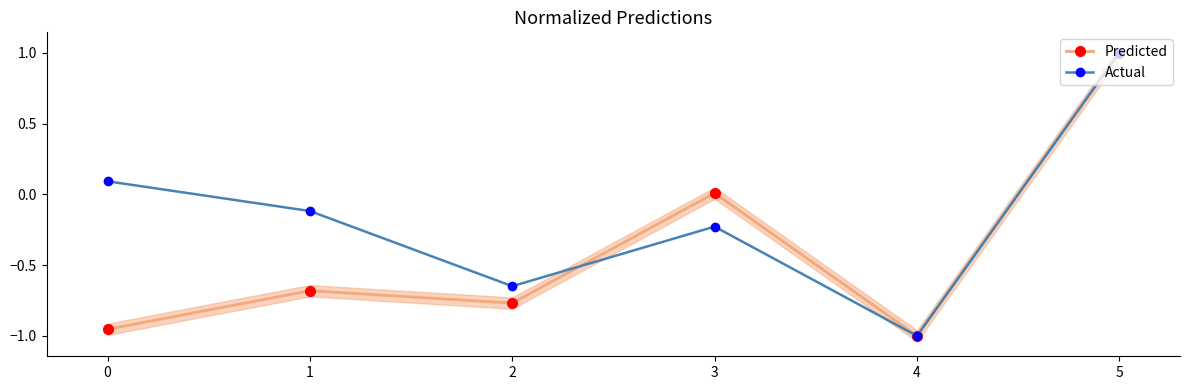

What is the value of the Predicted point at the 2nd from the left?

-0.7